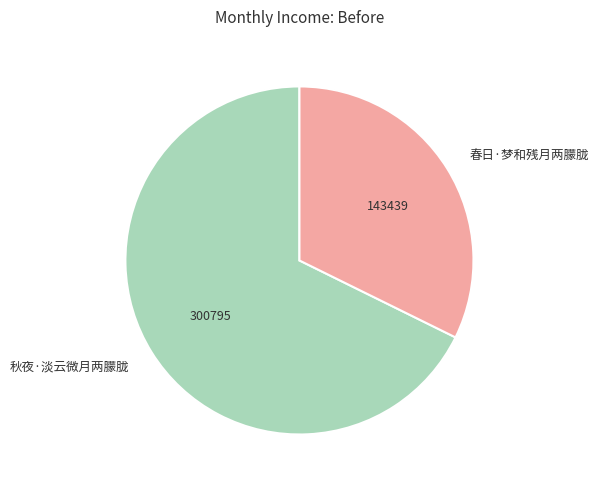

The 秋夜·淡云微月两朦胧 slice represents 54% of the pie. True or false?

False